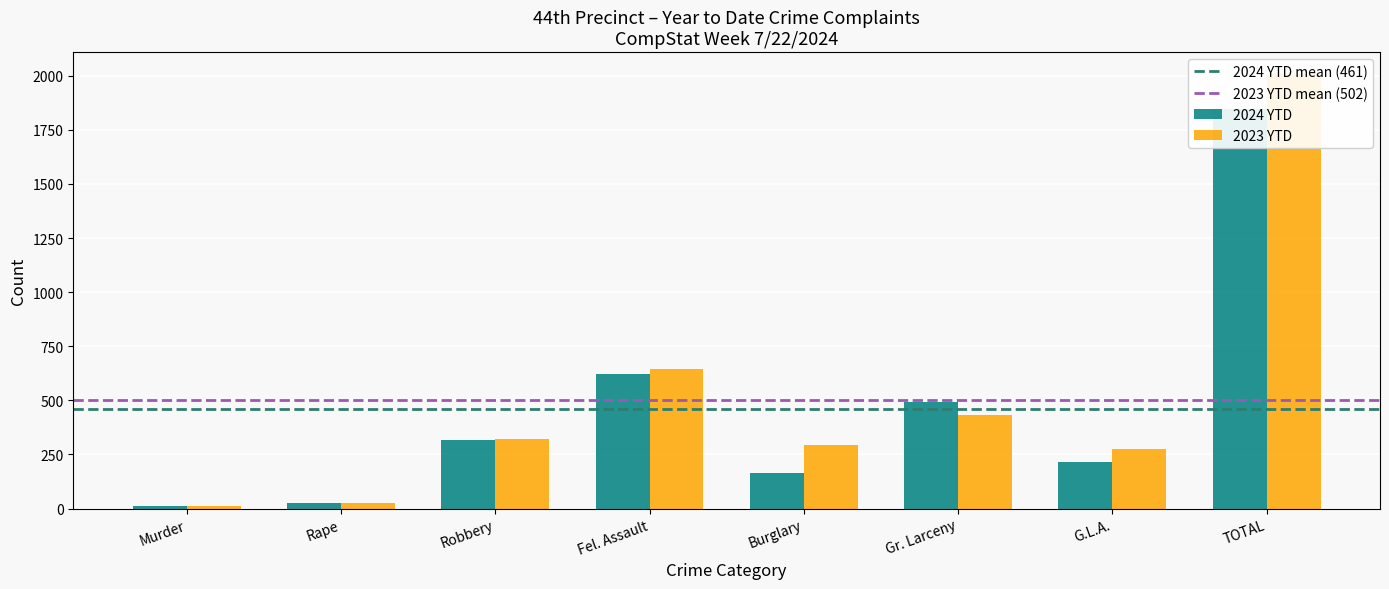

Which category has the lowest value in the 2024 YTD series?

Murder